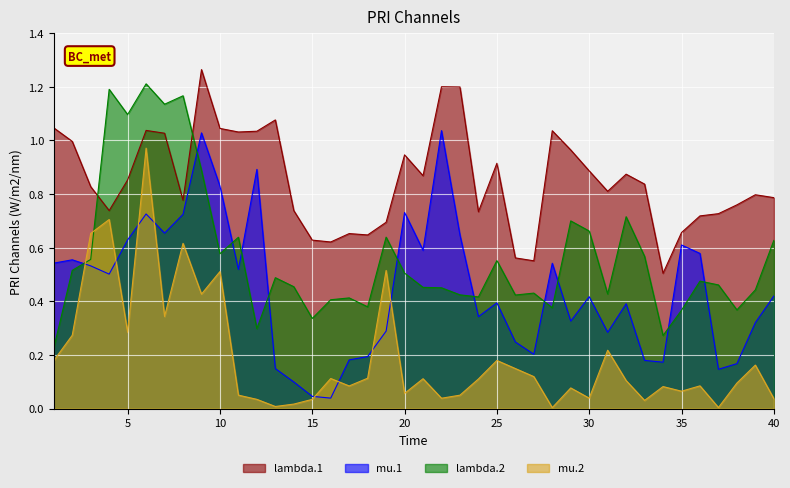

Reading left to right, what are all the values shown in this chart?

lambda.1: 1=1.0	2=1.0	3=0.8	4=0.7	5=0.9	6=1.0	7=1.0	8=0.8	9=1.3	10=1.0	11=1.0	12=1.0	13=1.1	14=0.7	15=0.6	16=0.6	17=0.7	18=0.6	19=0.7	20=0.9	21=0.9	22=1.2	23=1.2	24=0.7	25=0.9	26=0.6	27=0.6	28=1.0	29=1.0	30=0.9	31=0.8	32=0.9	33=0.8	34=0.5	35=0.7	36=0.7	37=0.7	38=0.8	39=0.8	40=0.8
mu.1: 1=0.5	2=0.6	3=0.5	4=0.5	5=0.6	6=0.7	7=0.7	8=0.7	9=1.0	10=0.8	11=0.5	12=0.9	13=0.1	14=0.1	15=0.0	16=0.0	17=0.2	18=0.2	19=0.3	20=0.7	21=0.6	22=1.0	23=0.6	24=0.3	25=0.4	26=0.2	27=0.2	28=0.5	29=0.3	30=0.4	31=0.3	32=0.4	33=0.2	34=0.2	35=0.6	36=0.6	37=0.1	38=0.2	39=0.3	40=0.4
lambda.2: 1=0.2	2=0.5	3=0.6	4=1.2	5=1.1	6=1.2	7=1.1	8=1.2	9=0.9	10=0.6	11=0.6	12=0.3	13=0.5	14=0.5	15=0.3	16=0.4	17=0.4	18=0.4	19=0.6	20=0.5	21=0.5	22=0.5	23=0.4	24=0.4	25=0.6	26=0.4	27=0.4	28=0.4	29=0.7	30=0.7	31=0.4	32=0.7	33=0.6	34=0.3	35=0.4	36=0.5	37=0.5	38=0.4	39=0.4	40=0.6
mu.2: 1=0.2	2=0.3	3=0.7	4=0.7	5=0.3	6=1.0	7=0.3	8=0.6	9=0.4	10=0.5	11=0.0	12=0.0	13=0.0	14=0.0	15=0.0	16=0.1	17=0.1	18=0.1	19=0.5	20=0.1	21=0.1	22=0.0	23=0.0	24=0.1	25=0.2	26=0.1	27=0.1	28=0.0	29=0.1	30=0.0	31=0.2	32=0.1	33=0.0	34=0.1	35=0.1	36=0.1	37=0.0	38=0.1	39=0.2	40=0.0